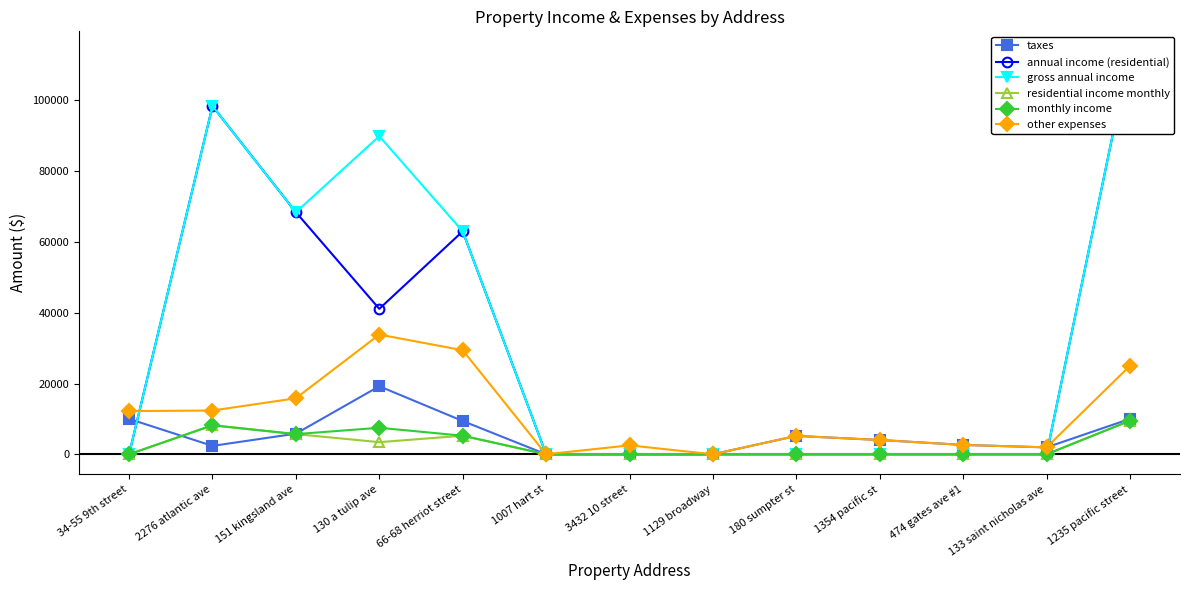

What position from the left is 1235 pacific street?

13